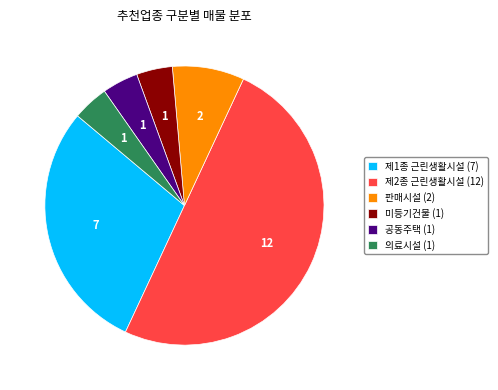

What is the ratio of the value at 제1종 근린생활시설 (7) to the value at 미등기건물 (1)?

7.0